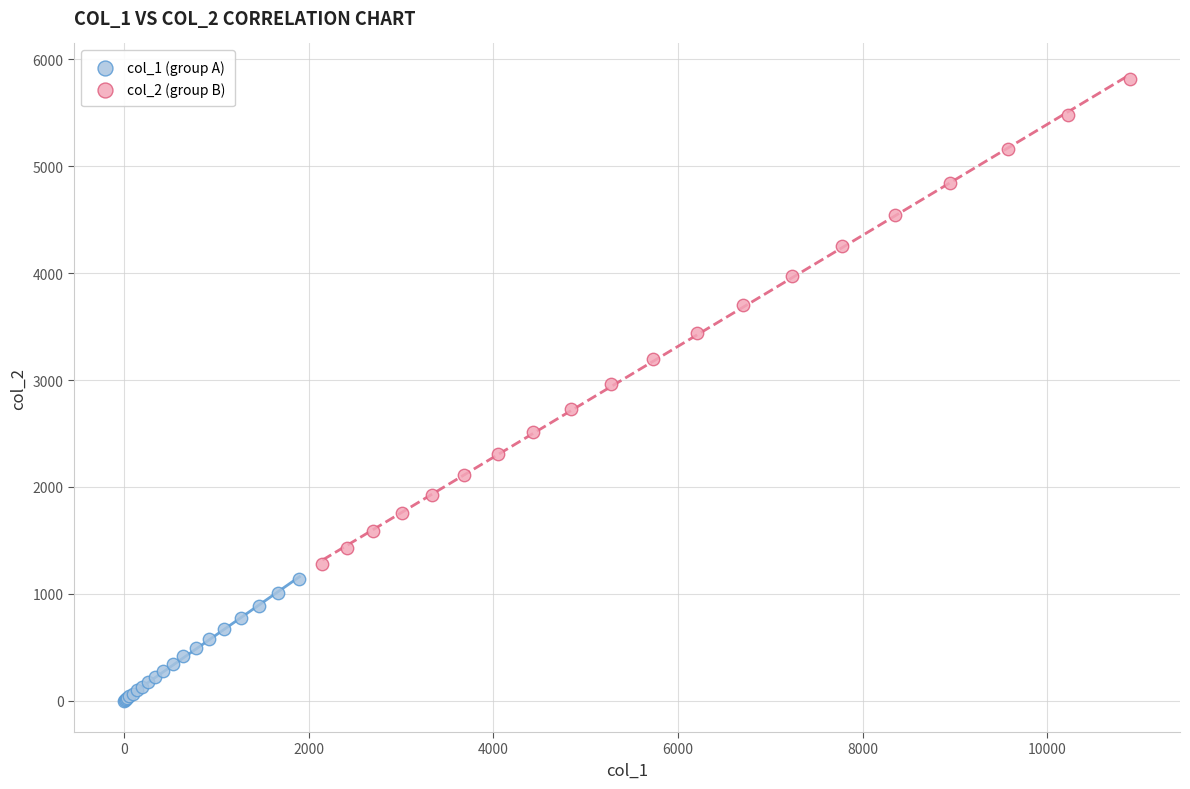

Which series has the largest Y range (max minus min)?

col_2 (group B)